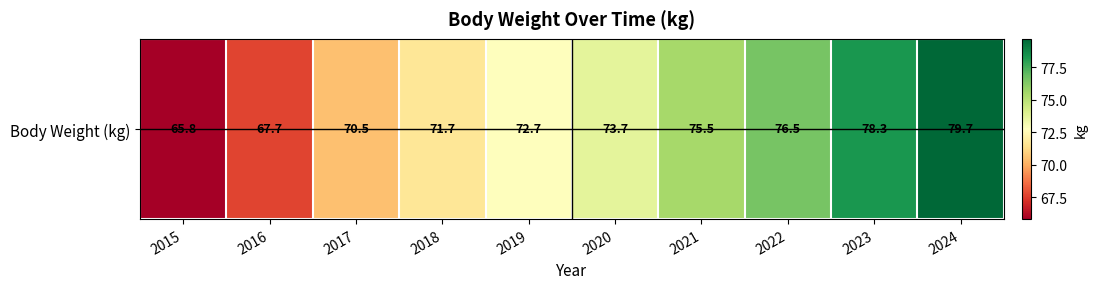

At which category does the chart reach its peak across all series?

2024